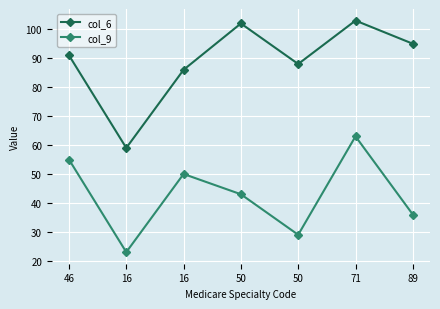

How many series are shown in this chart?

2